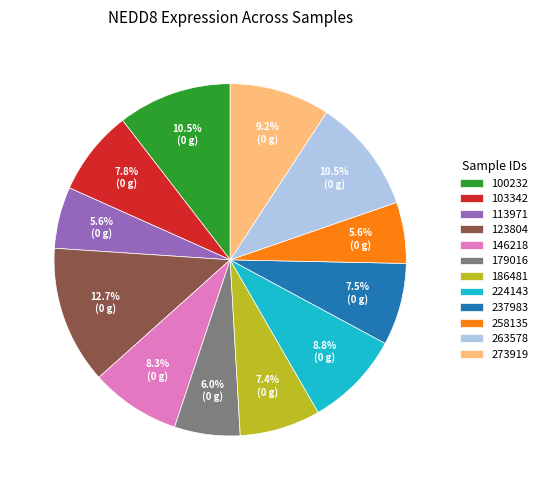

Between 146218 and 179016, which is larger?

146218